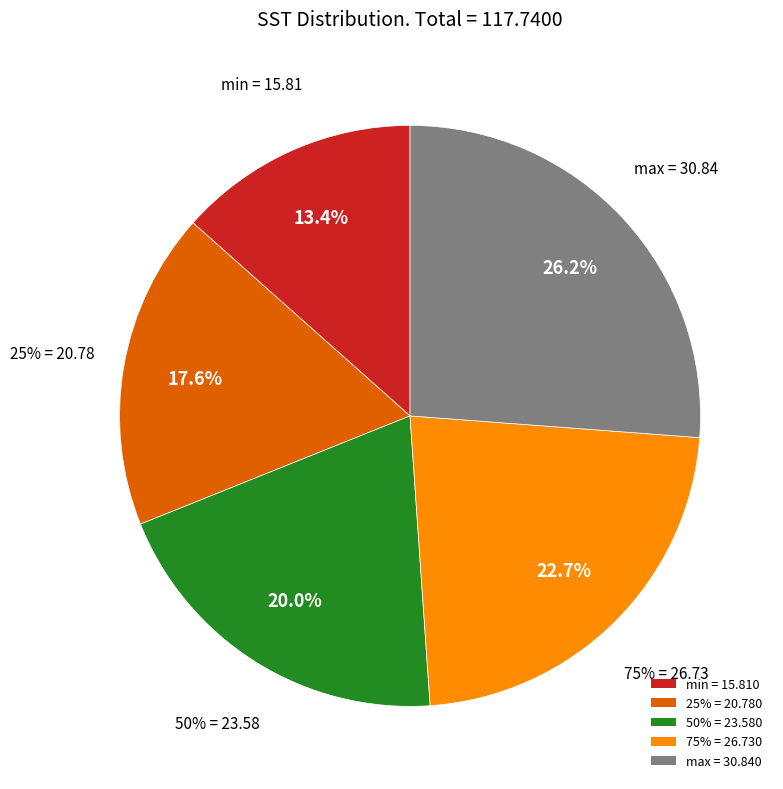

To the nearest percent, what portion does min represent?

13%